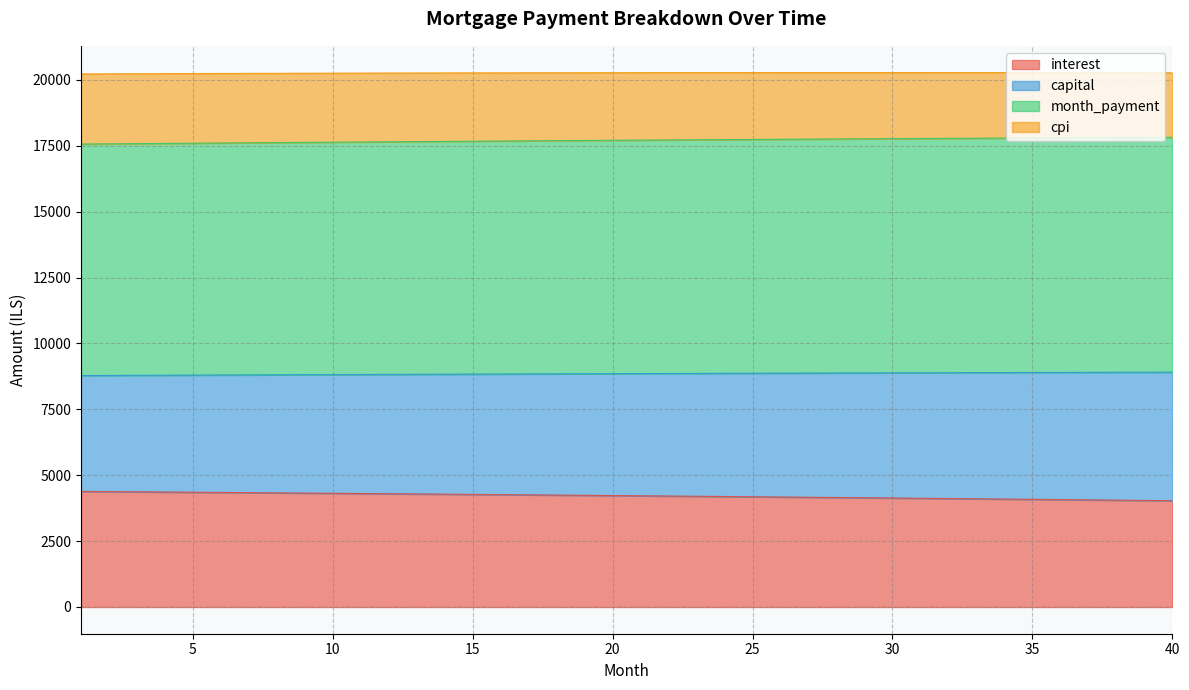

What is the value of the capital point at the 6th from the left?

8804.6